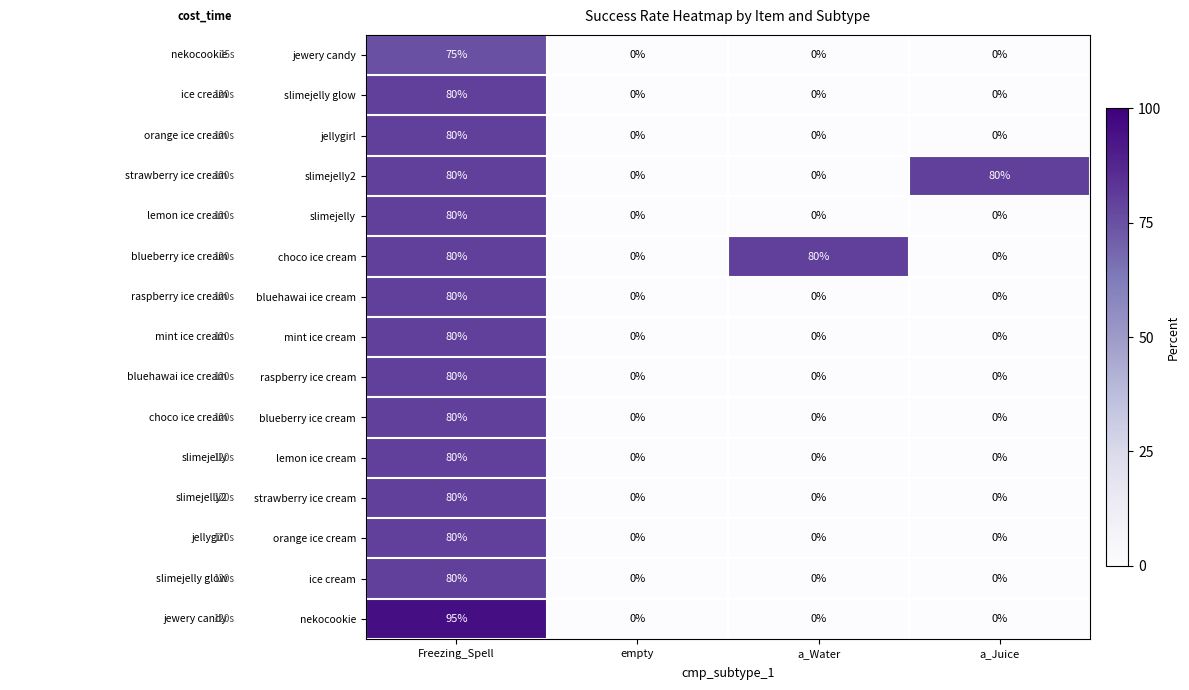

What is the sum of the ice cream values at a_Water and Freezing_Spell?

80